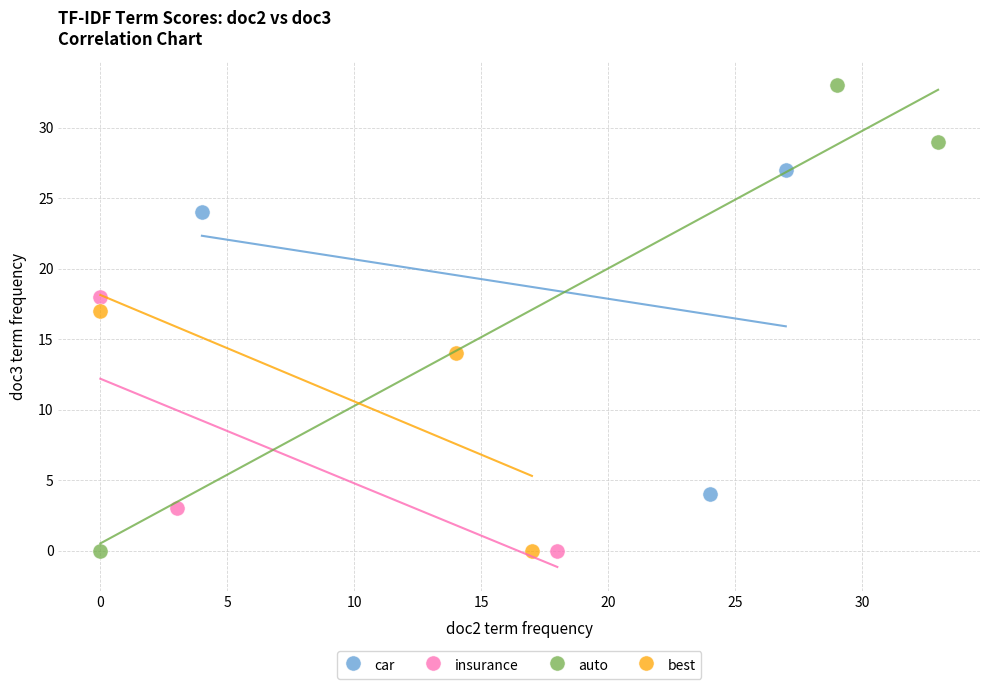

Which series has the largest Y range (max minus min)?

auto